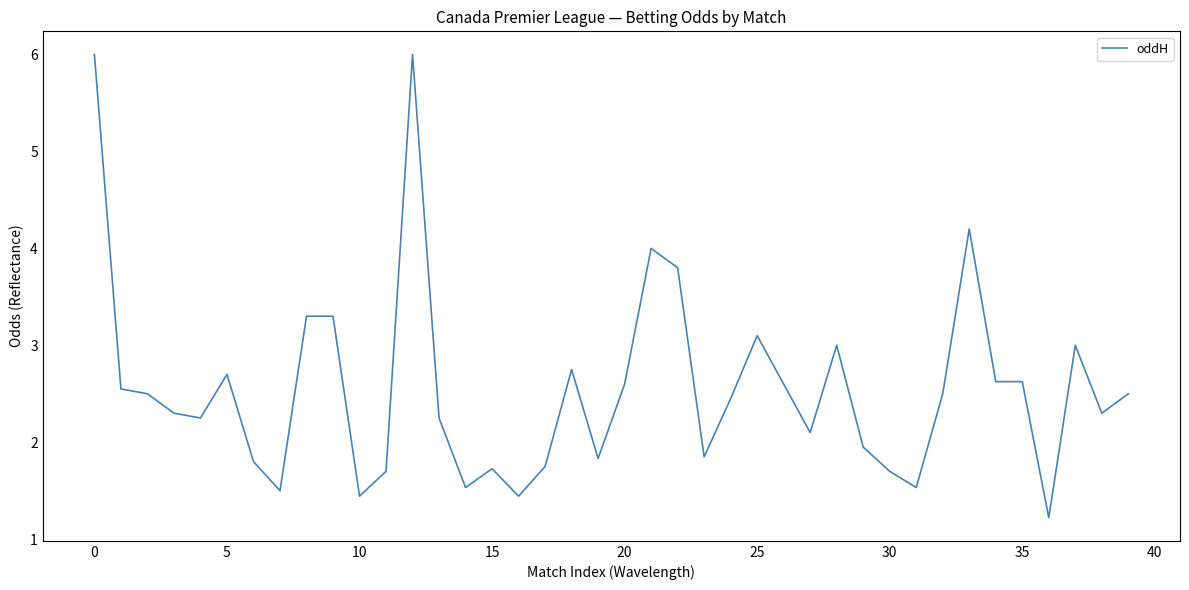

What is the difference between the maximum and minimum values?

4.8